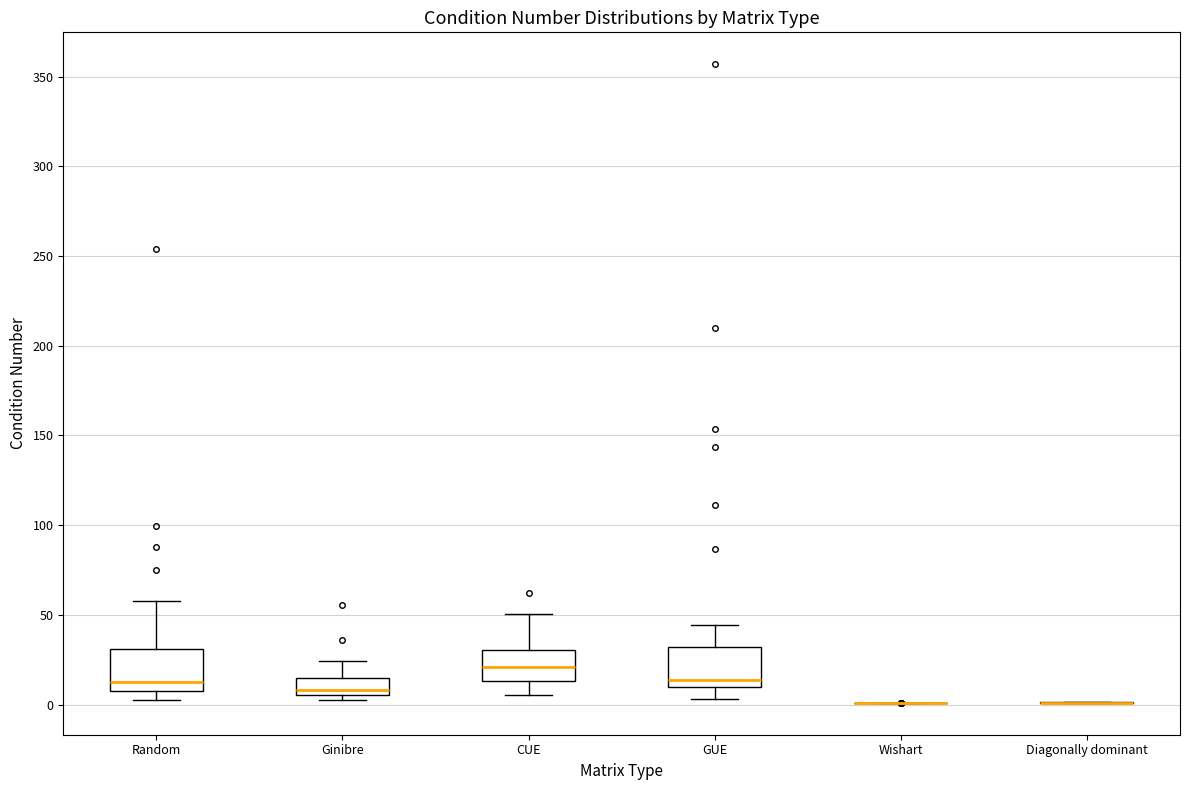

Reading left to right, transcribe this box plot: for each box, give where its median line is, the range the box spans, and where its two whiskers end, as read against the y-axis. The values are not printed on the chart, so give them approximately, as read against the axis.

Random: median 15, box 10 to 30, whiskers 0 to 60
Ginibre: median 10, box 5 to 15, whiskers 0 to 25
CUE: median 20, box 15 to 30, whiskers 5 to 50
GUE: median 15, box 10 to 30, whiskers 5 to 45
Wishart: box collapsed to a line at 0, whiskers 0 to 0
Diagonally dominant: box collapsed to a line at 0, whiskers 0 to 0